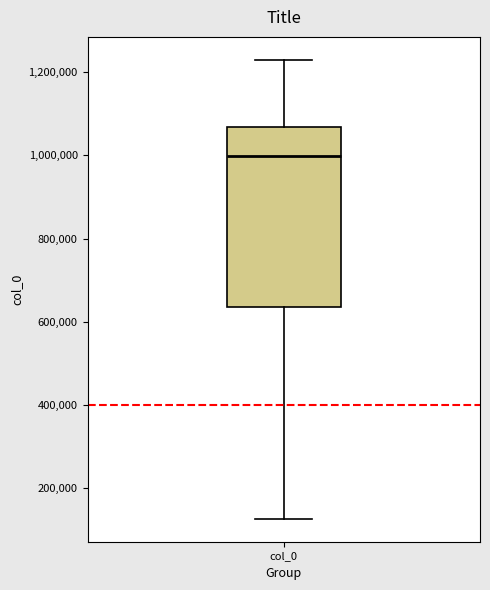

Transcribe this box plot: give where the median line is, the range the box spans, and where the two whiskers end, as read against the y-axis. The values are not printed on the chart, so give them approximately, as read against the axis.

median 1000000, box 640000 to 1060000, whiskers 120000 to 1220000